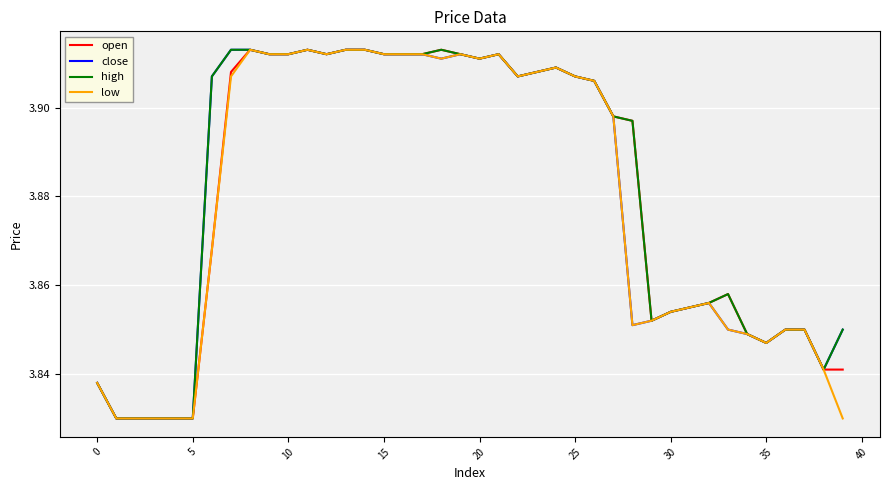

What are all the series names shown in the legend?

open, close, high, low